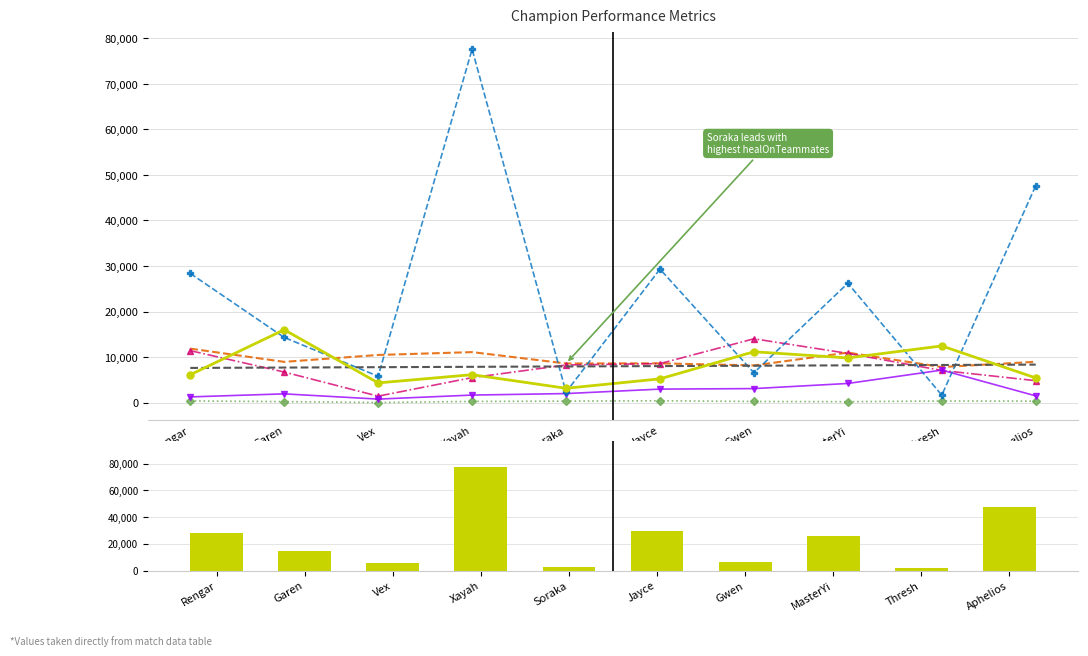

What is the label of the 10th bar from the right?

Rengar